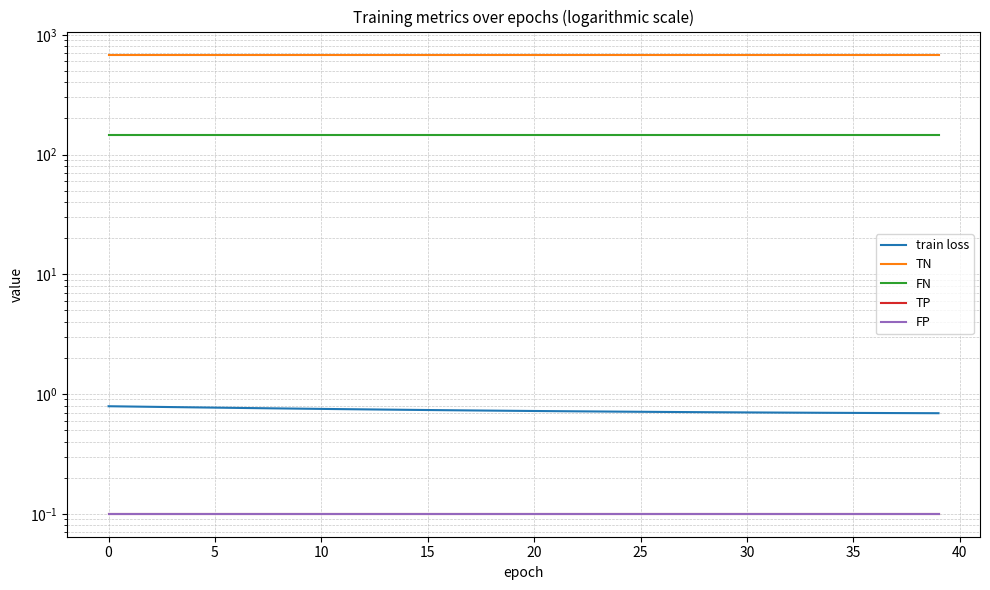

Rank the series at 11 from lowest to highest value.

TP, FP, train loss, FN, TN